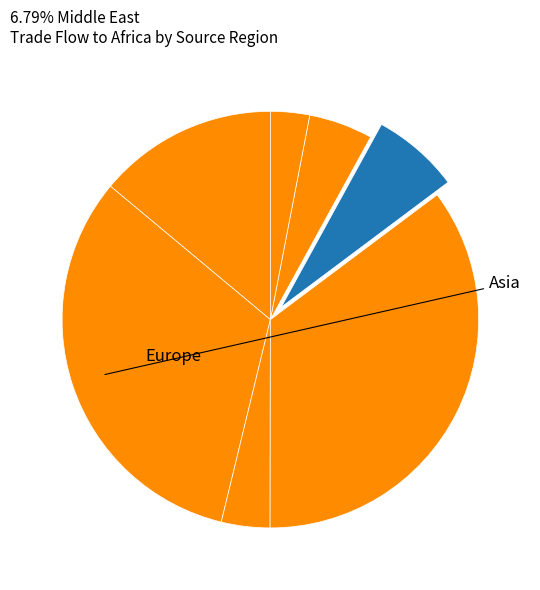

How many slices are in this pie chart?

7